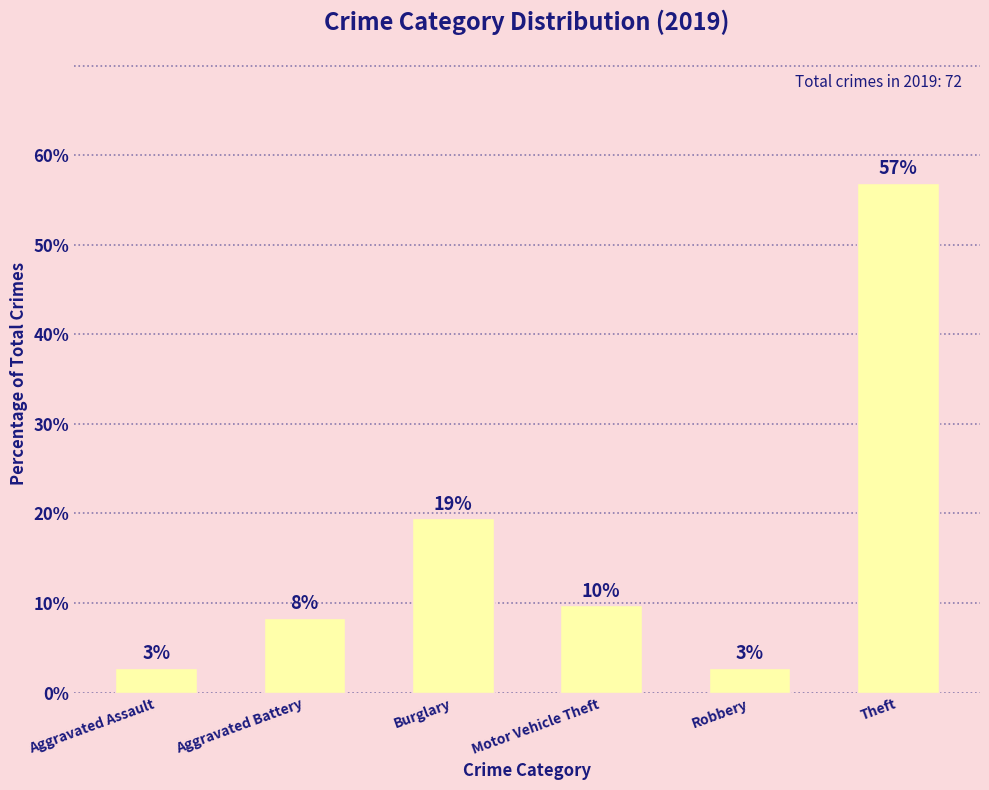

How many bars are there in total?

6